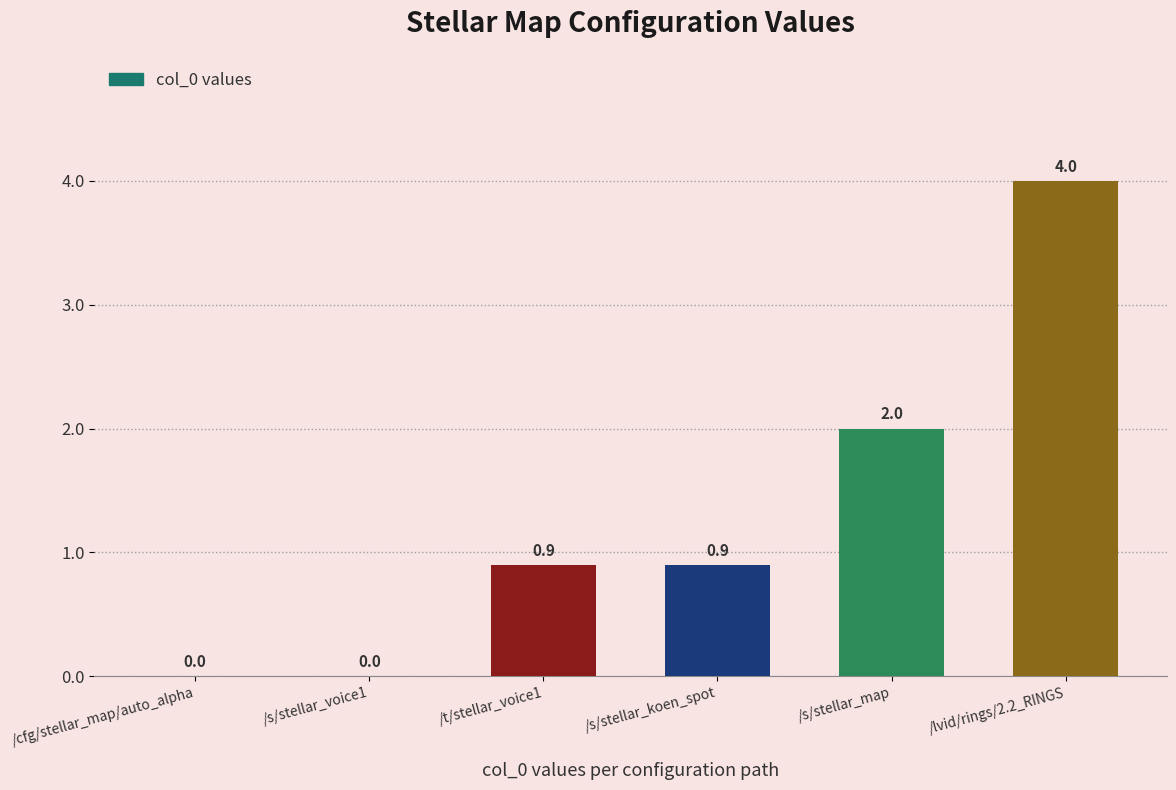

What is the greatest value displayed?

4.0